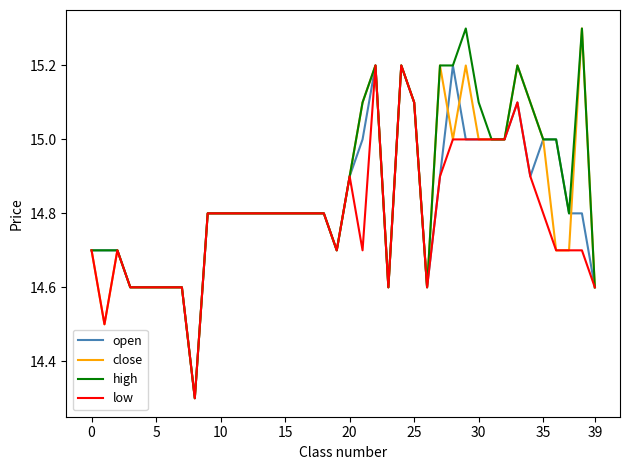

How many lines are shown in the chart?

4